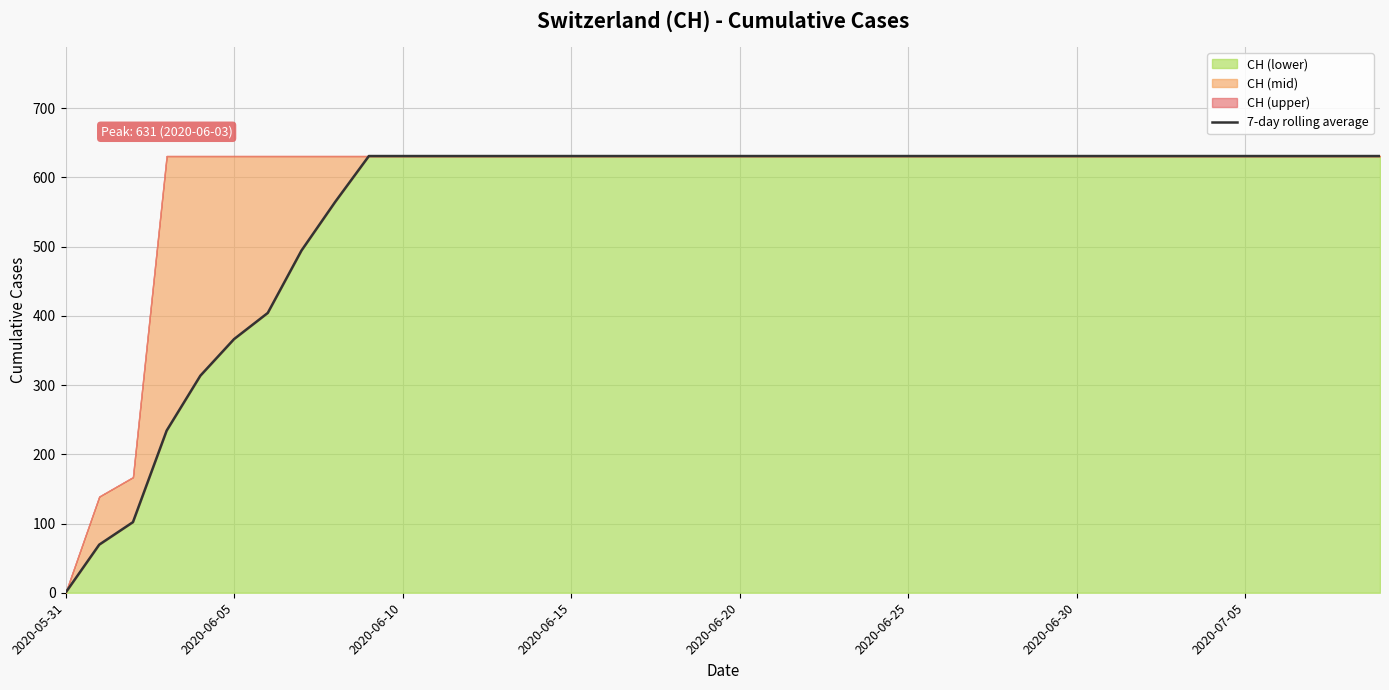

What is the highest value of the CH (lower) series?

631.0